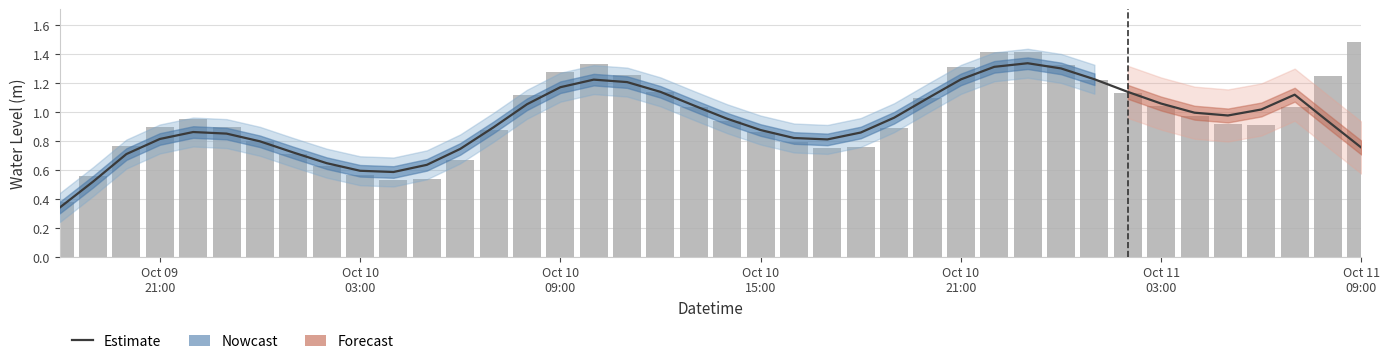

What is the difference between the maximum and minimum values in the Water Level (m) series?

1.1